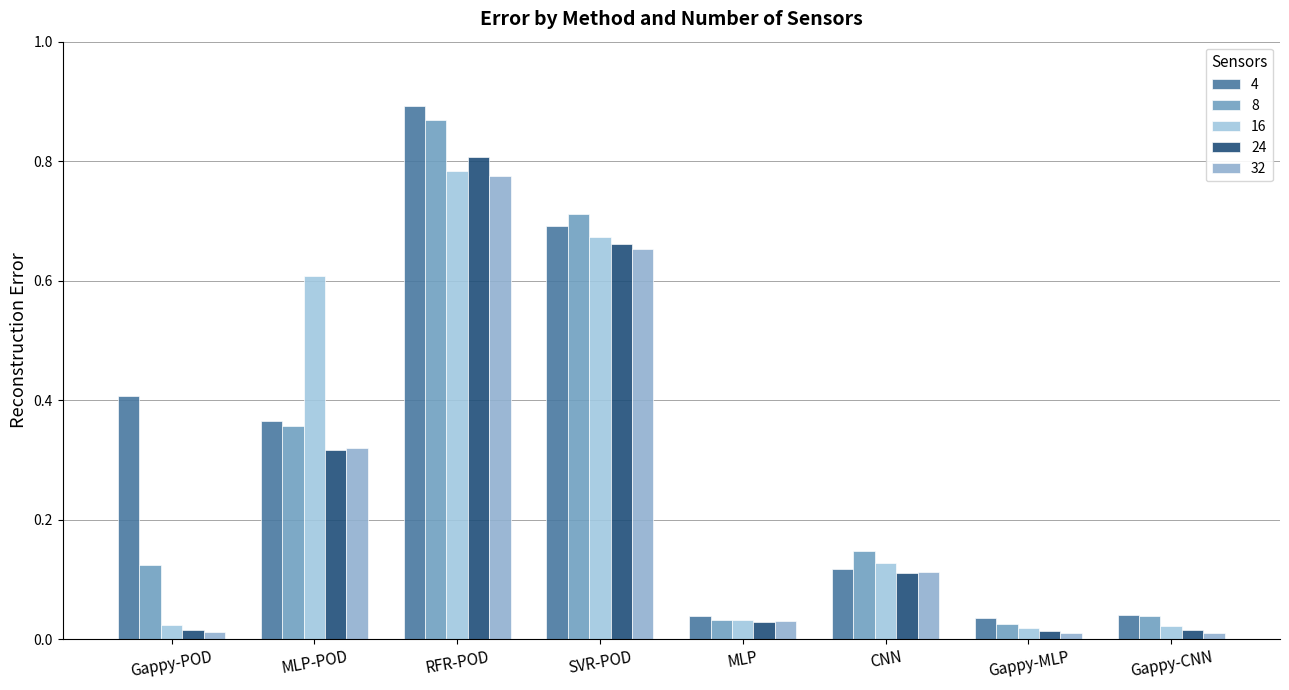

What is the approximate value of 24 at RFR-POD?

0.8